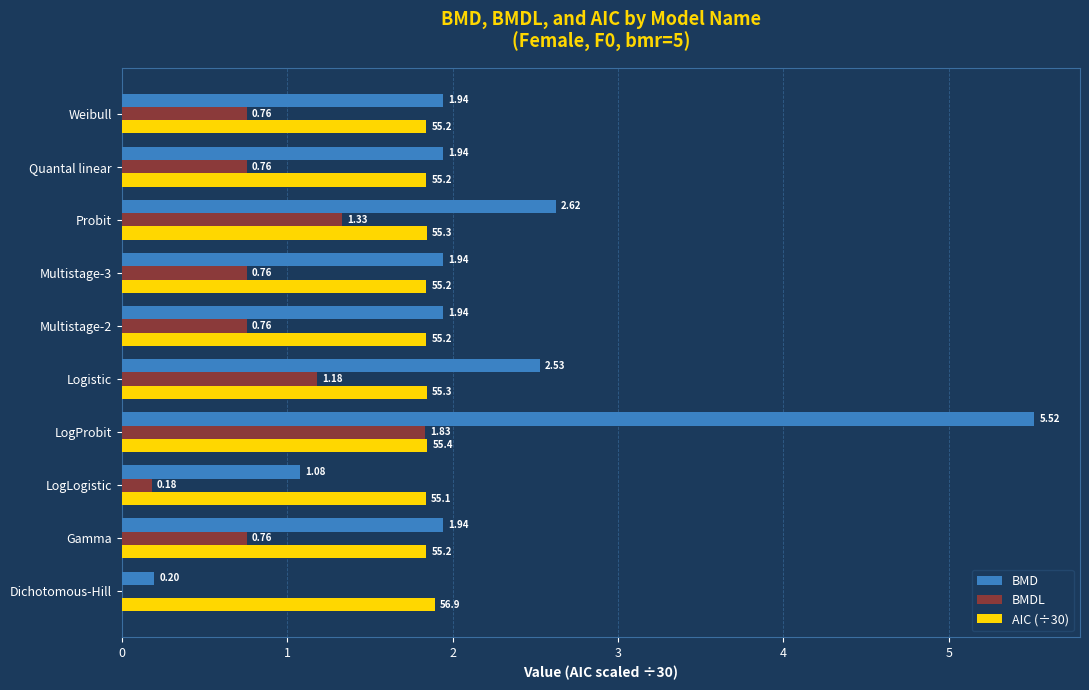

Between Dichotomous-Hill and LogLogistic, which series saw the biggest shift?

BMD